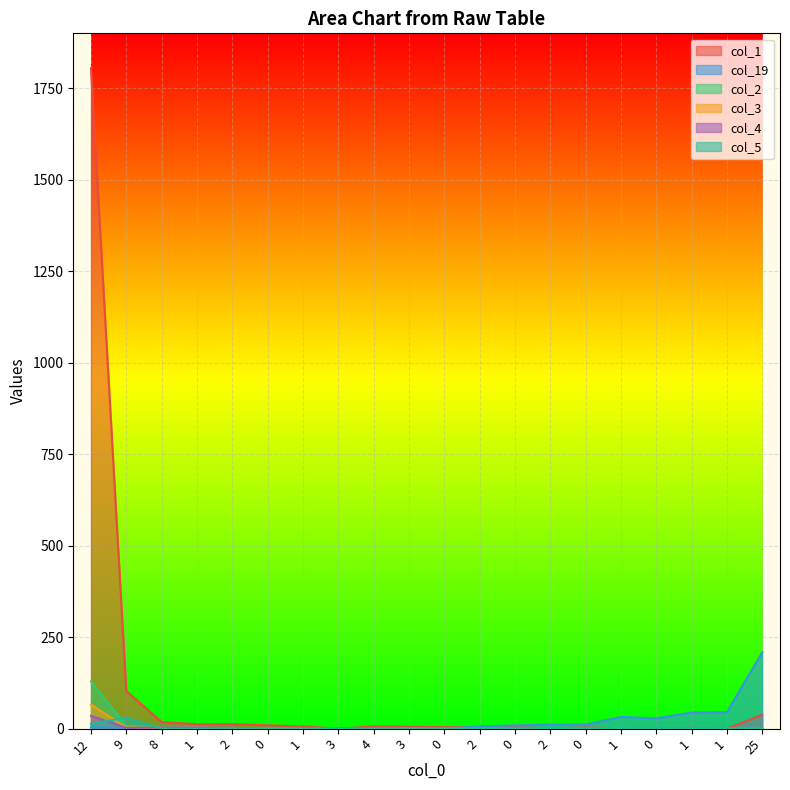

Is the value of col_2 at 0 greater than the value of col_3 at 0?

Yes